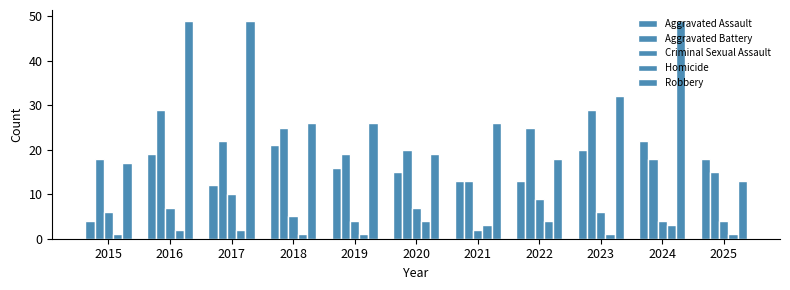

Count the number of data series in this chart.

5